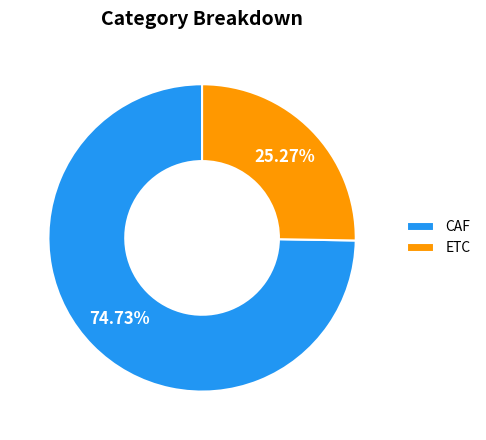

Which has a higher value, CAF or ETC?

CAF